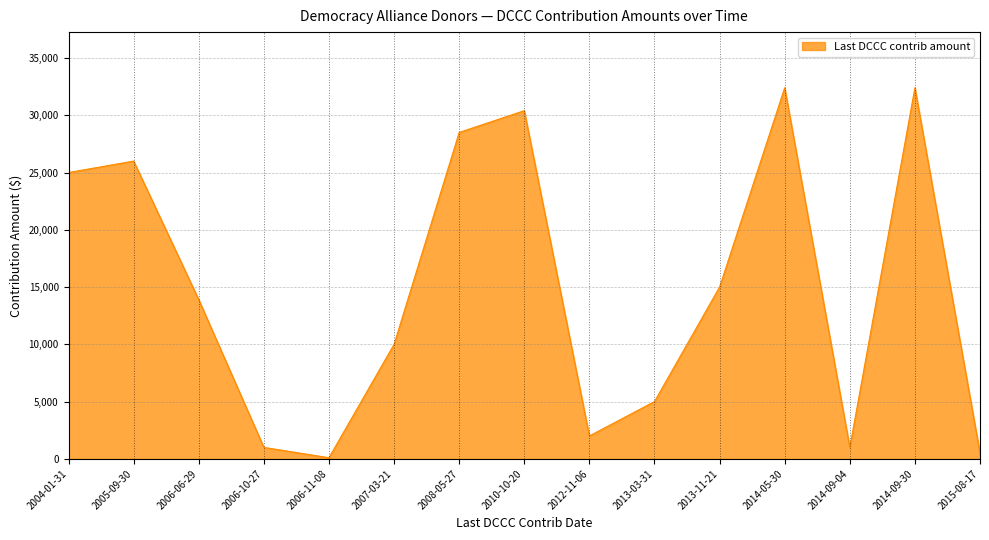

True or false: the data shows 15121 at 2008-05-27.

False